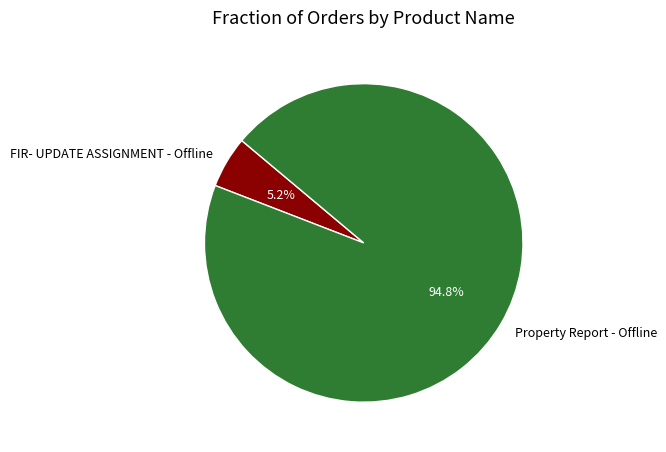

What percentage is NOT represented by FIR- UPDATE ASSIGNMENT - Offline?

94.8%